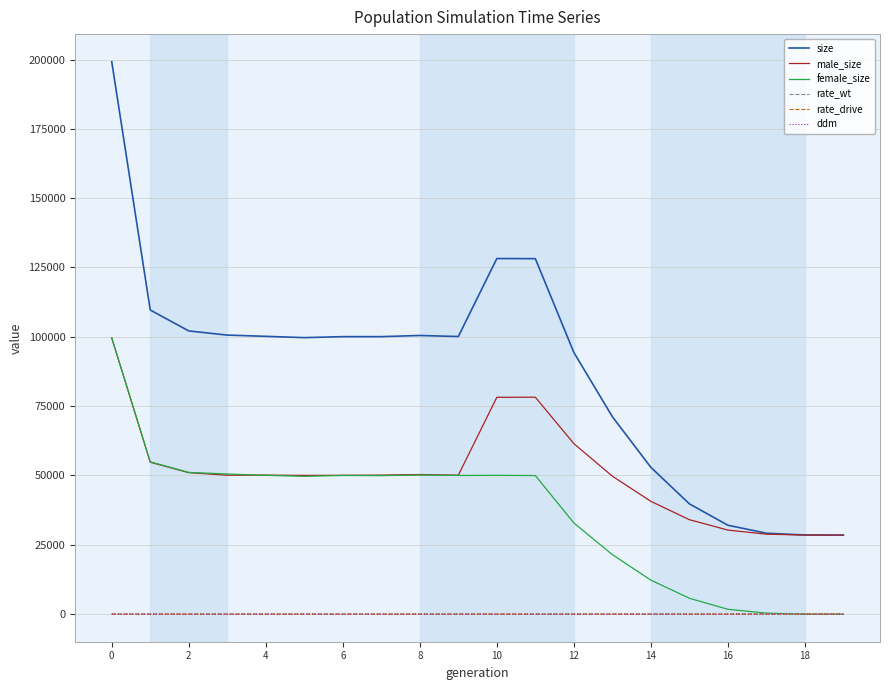

Which series has the largest total across all categories?

size